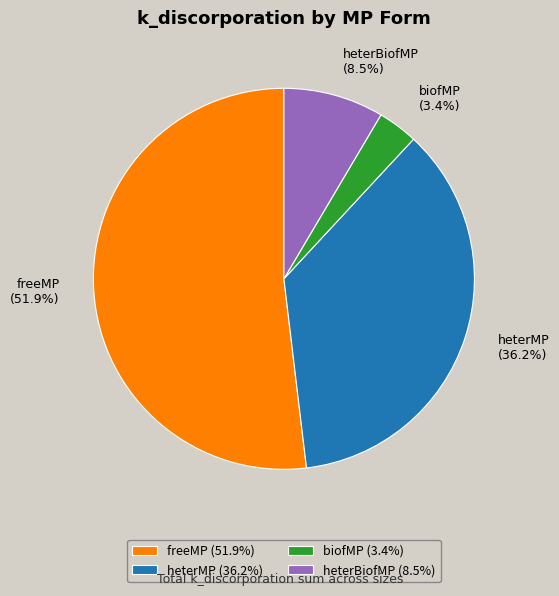

What is the total percentage of biofMP and heterMP?

39.6%